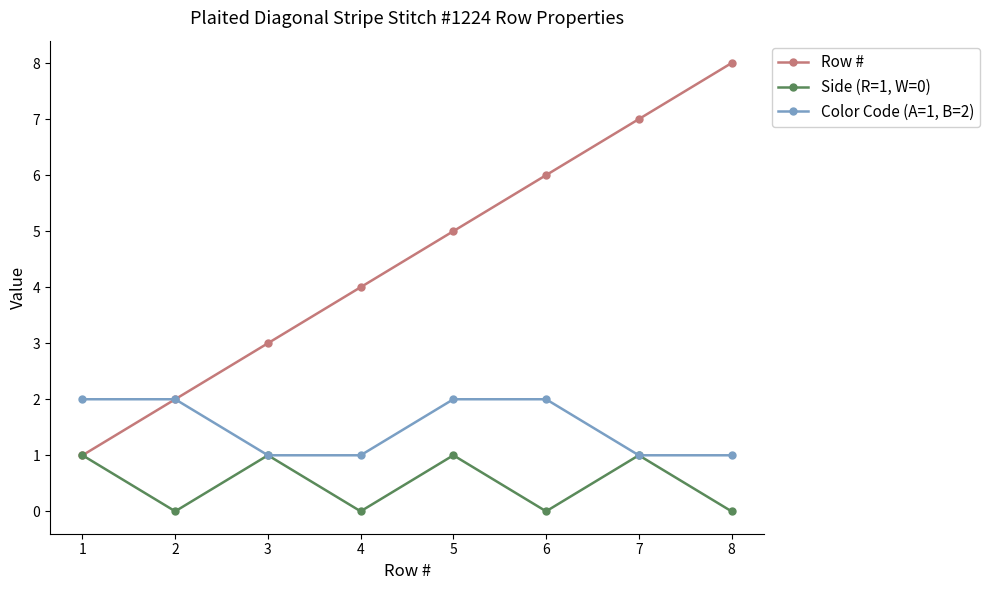

Count the number of data series in this chart.

3